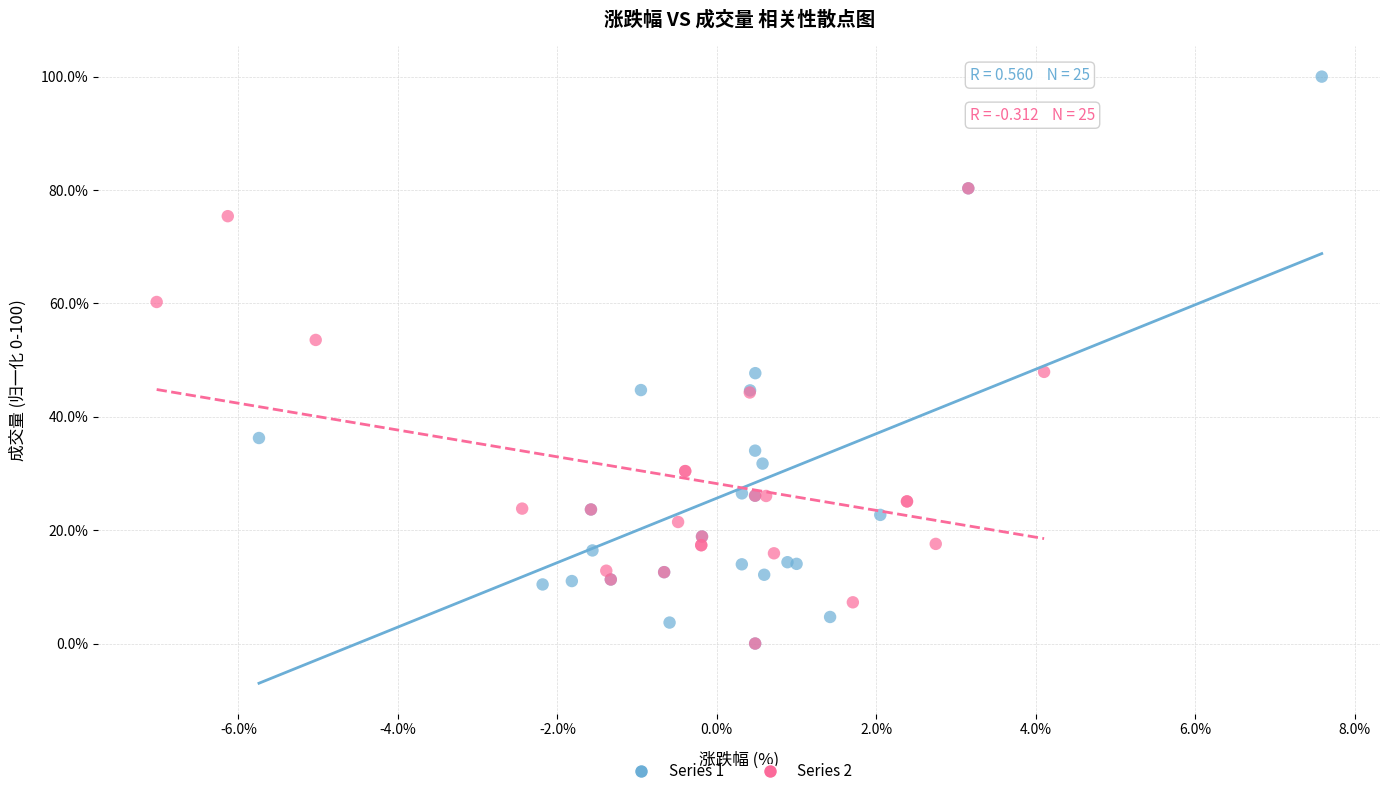

Which series contains the highest Y value?

Series 1